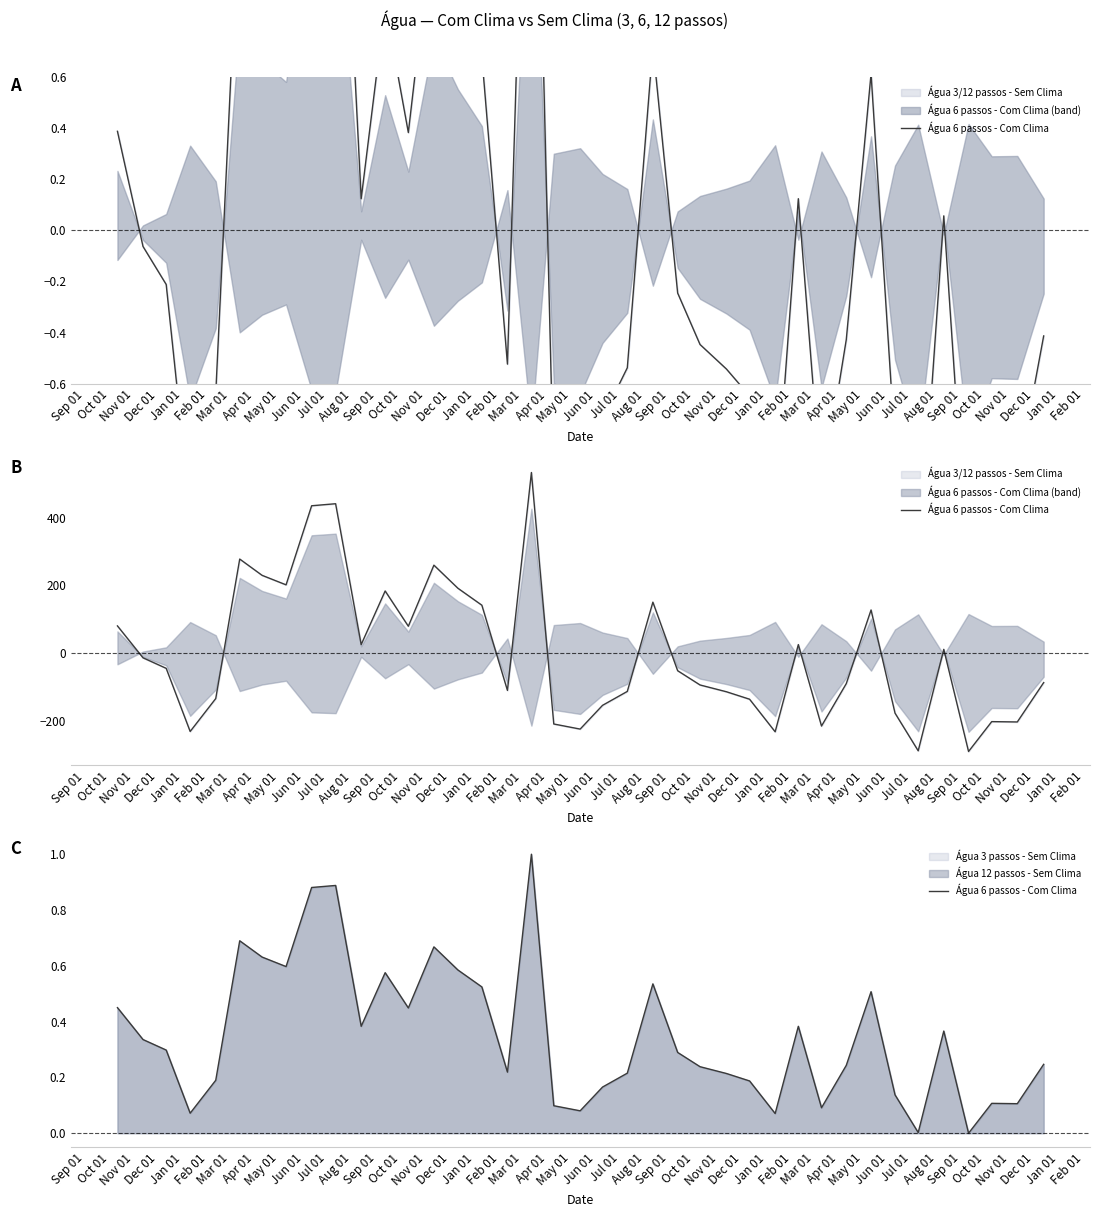

How many positive values are there?

38